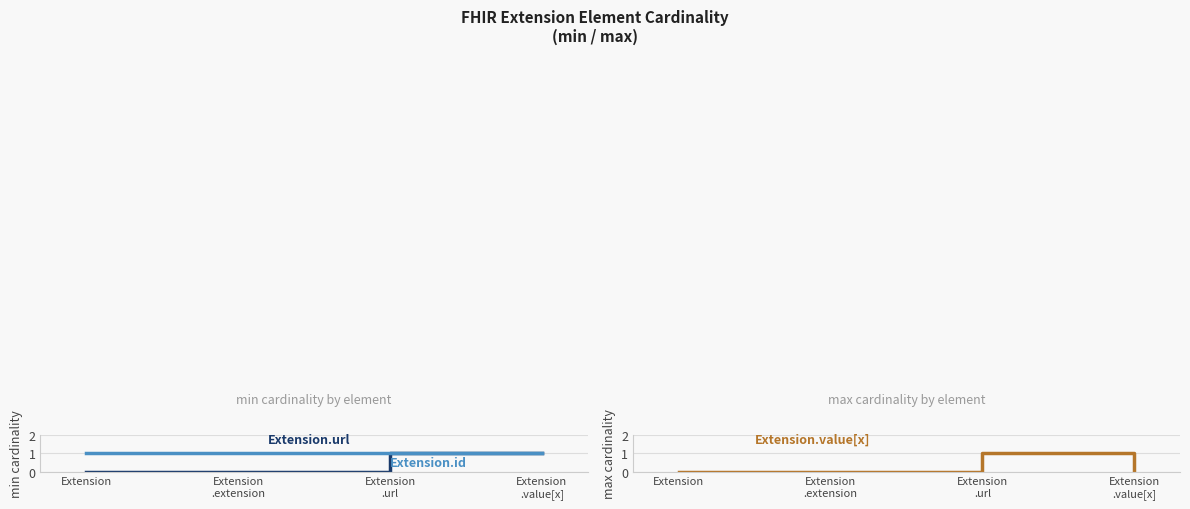

True or false: Extension.url has a value of 2 at Extension
.url.

False